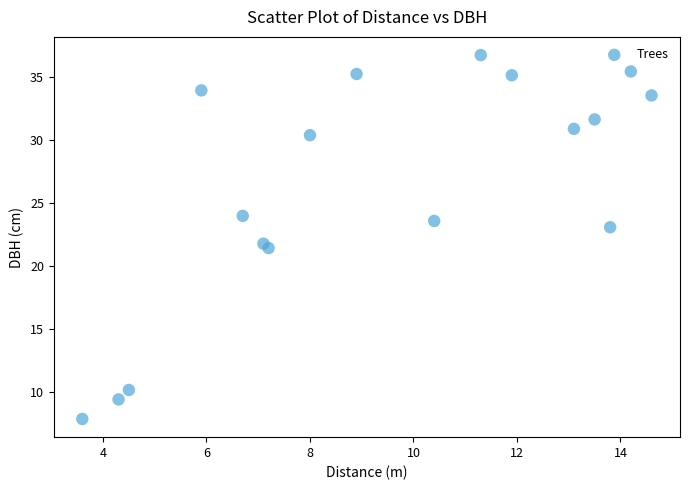

What is the range of X values (max minus min)?

11.0